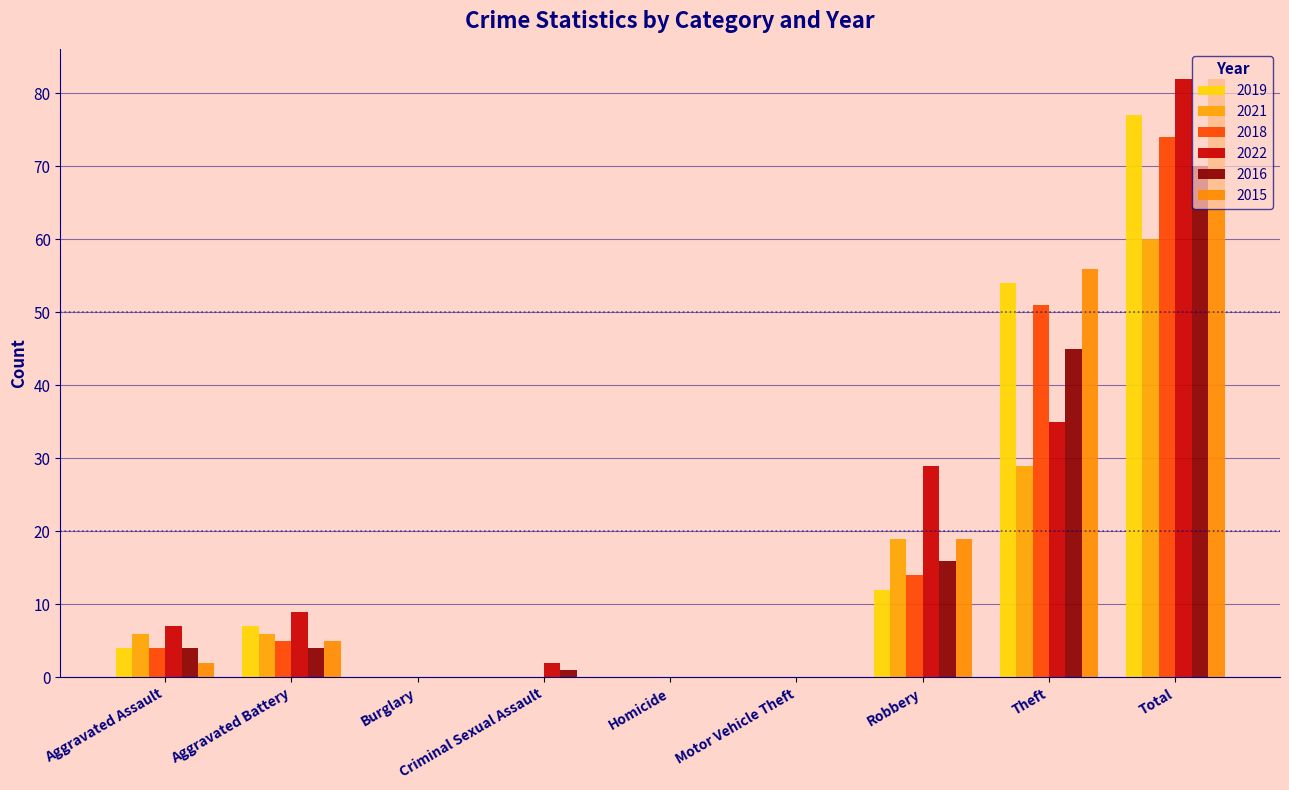

True or false: 2015 has a value of 82 at Total.

True